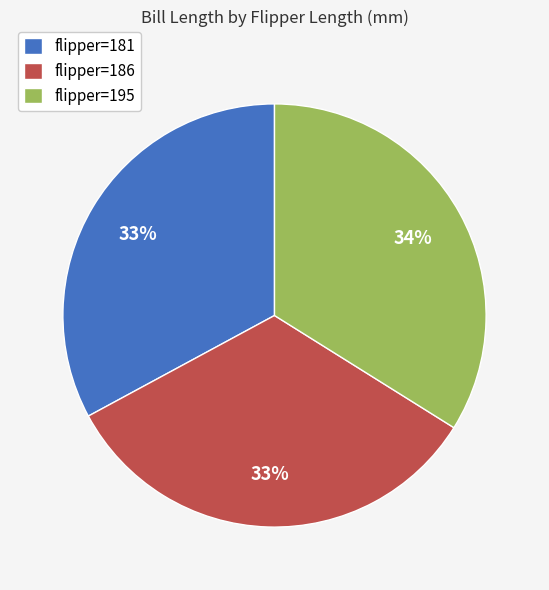

To the nearest percent, what percentage of the pie is flipper=186?

33%